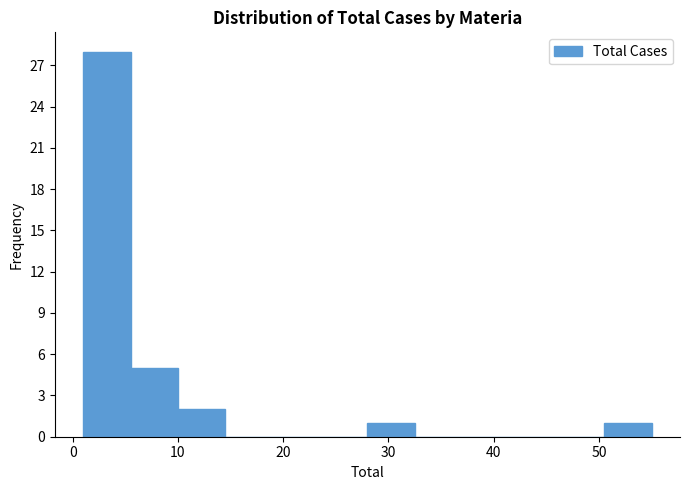

Reading left to right, transcribe this chart: for each bar, give the range it covers on the x-axis and its height. Neither the bar edges nor the heights are printed on the chart, so give them approximately, as read against the axes.

1.0 to 5.5: 28
5.5 to 10.0: 5
10.0 to 14.5: 2
14.5 to 19.0: 0
19.0 to 23.5: 0
23.5 to 28.0: 0
28.0 to 32.5: 1
32.5 to 37.0: 0
37.0 to 41.5: 0
41.5 to 46.0: 0
46.0 to 50.5: 0
50.5 to 55.0: 1